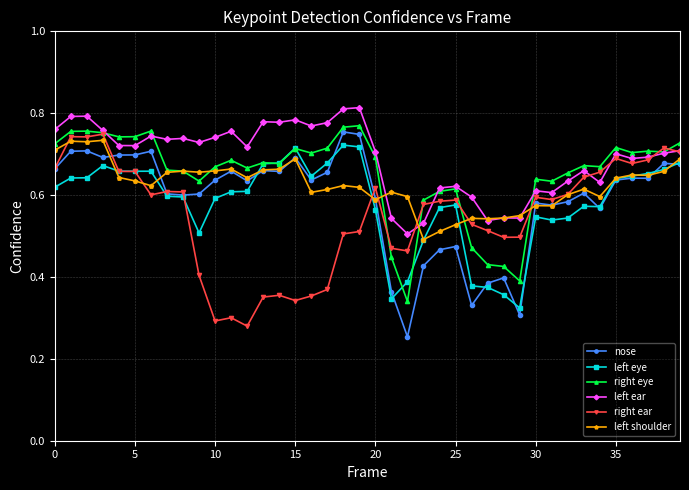

True or false: left ear and nose intersect in this chart.

False